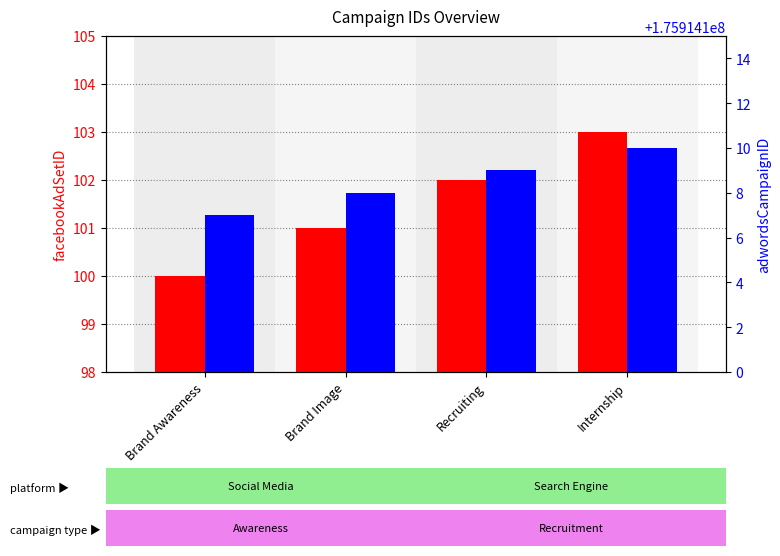

Read the facebookAdSetID value at Brand Image.

101